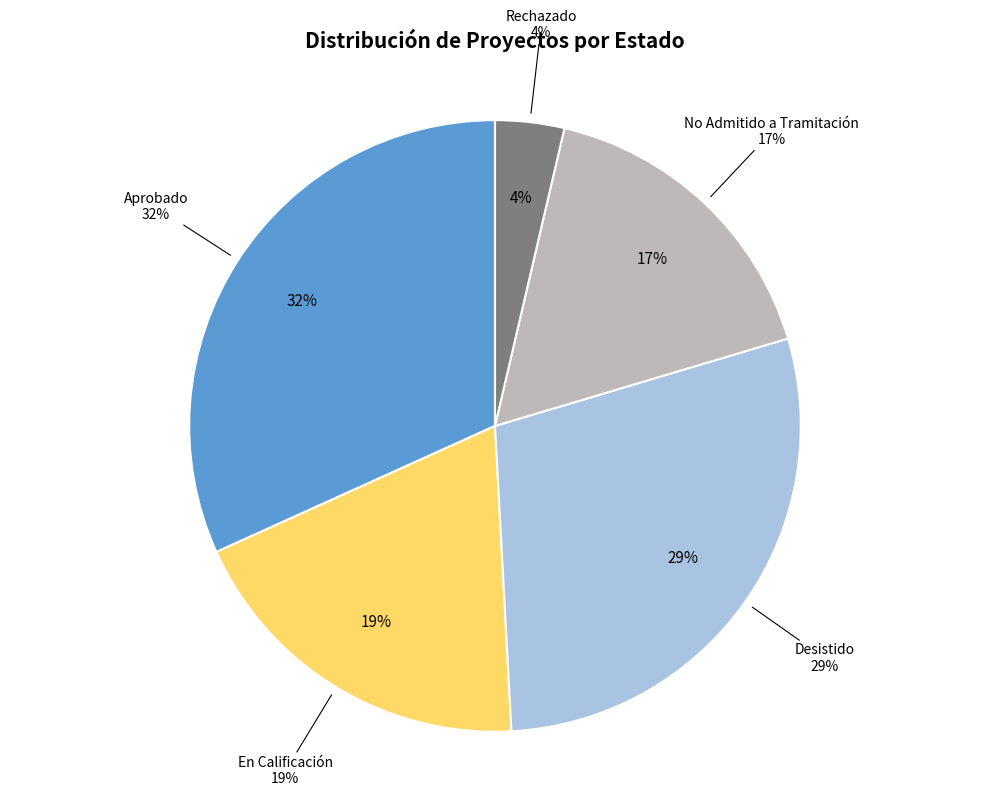

True or false: Aprobado accounts for 32% of the total.

True